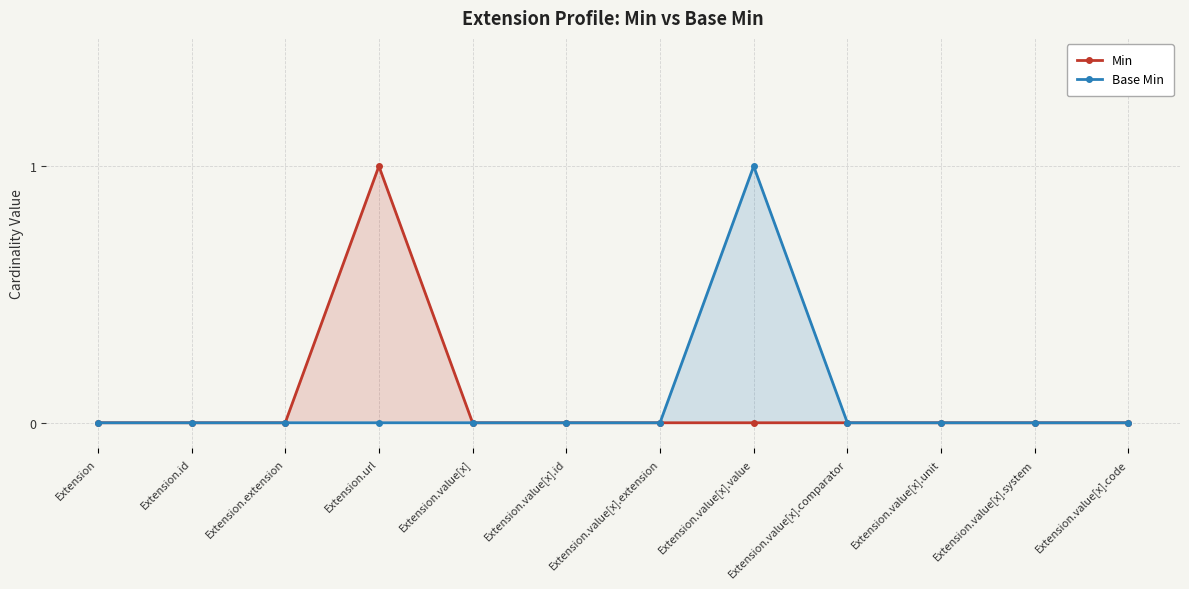

How many Base Min values are between 0 and 1?

12